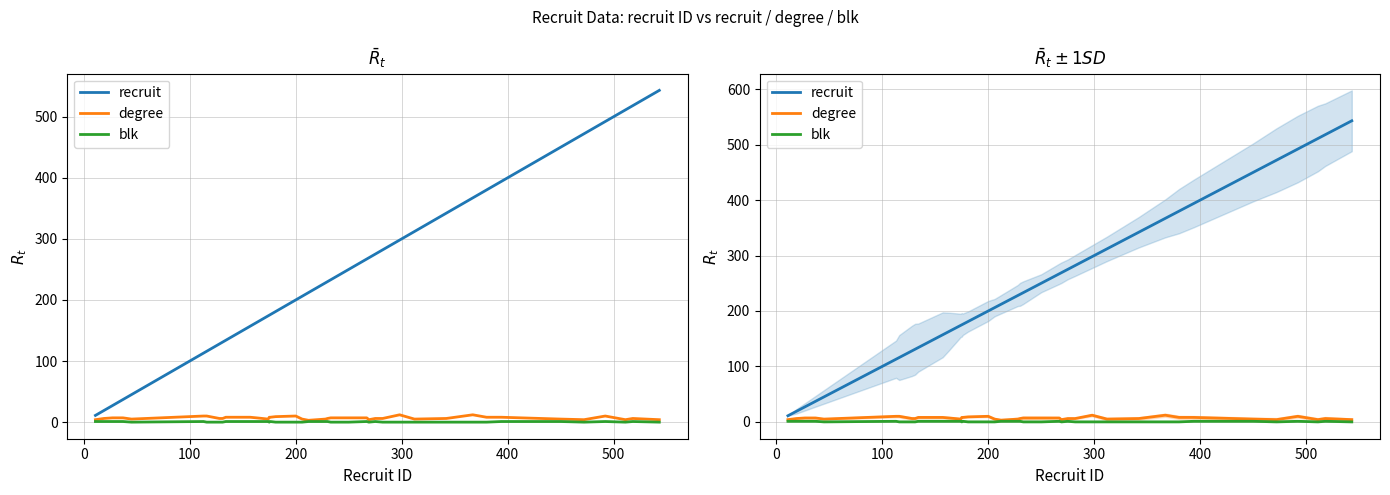

True or false: recruit and blk cross at least once.

False